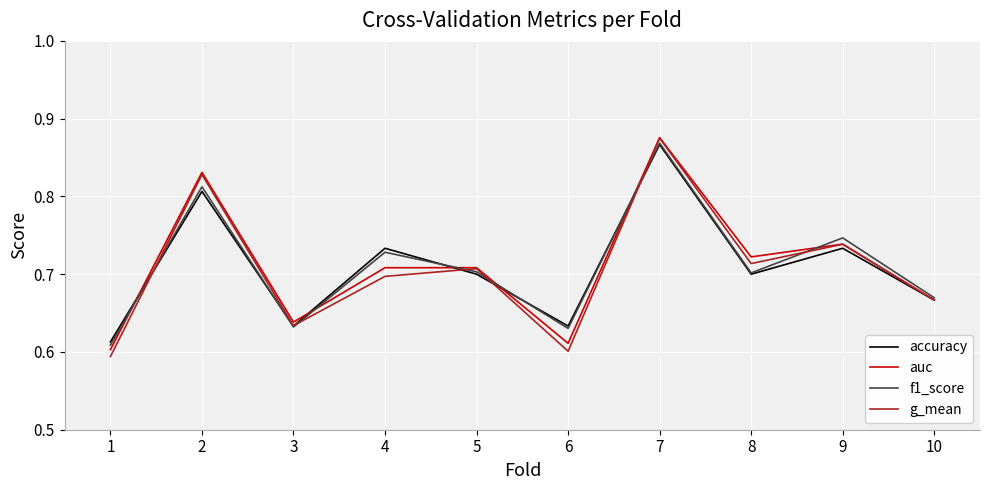

At which label is accuracy closest to 0?

1